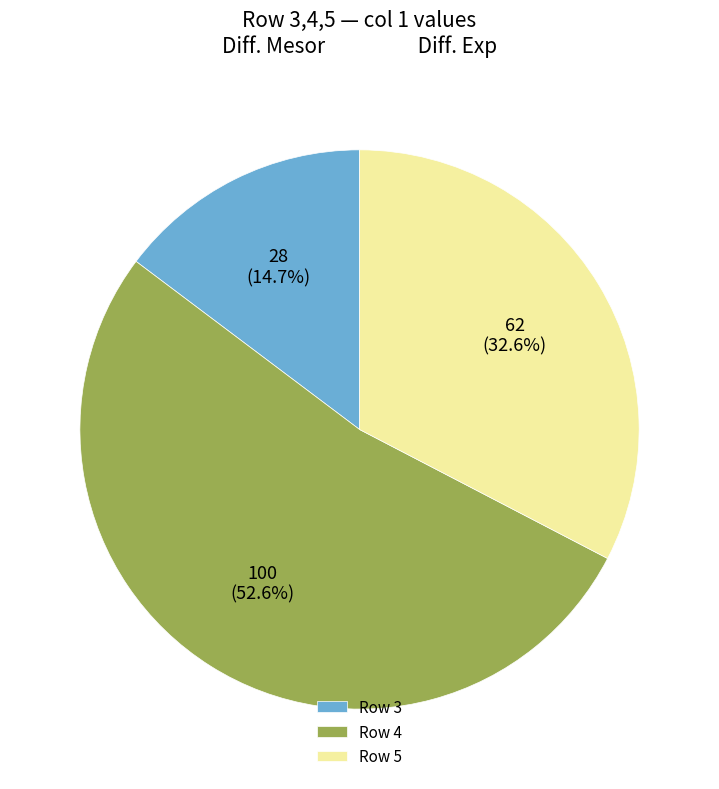

How many segments does this pie chart have?

3